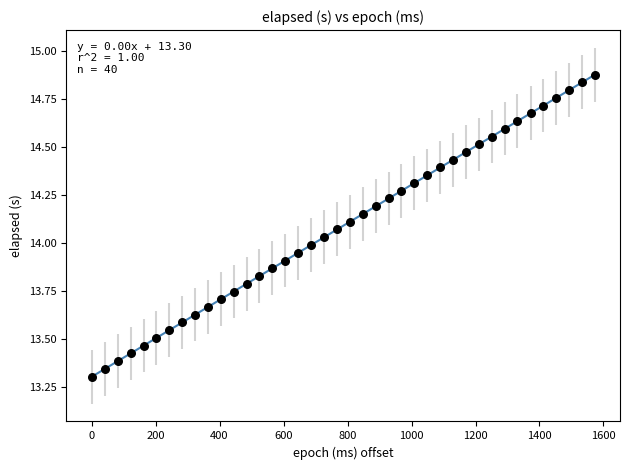

What is the range of Y values (max minus min)?

1.6